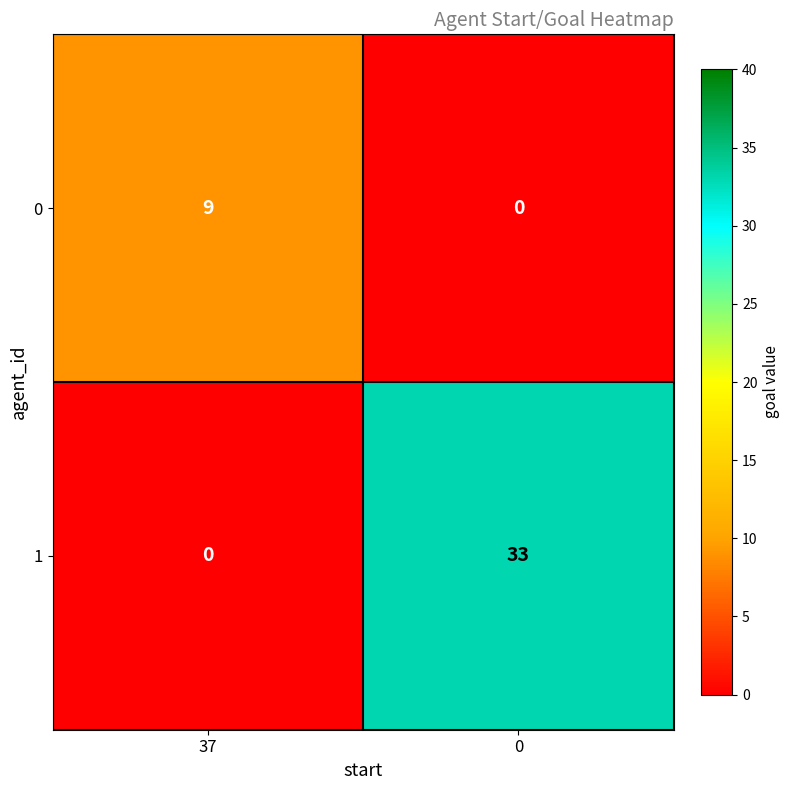

Rank the series by their maximum value, from highest to lowest.

1, 0